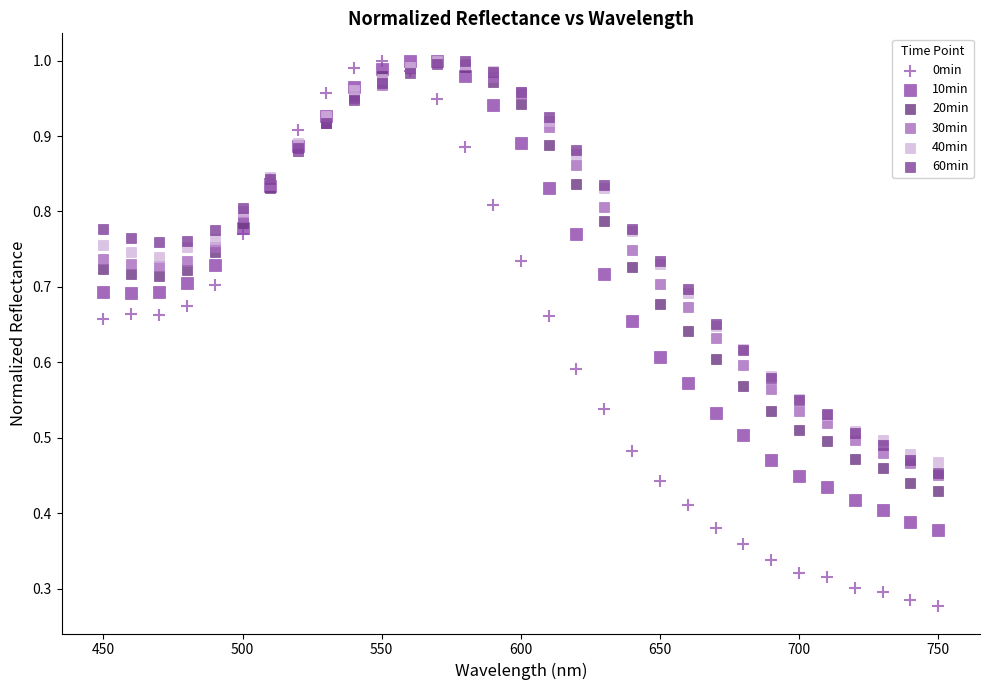

What are all the series names shown in the legend?

0min, 10min, 20min, 30min, 40min, 60min